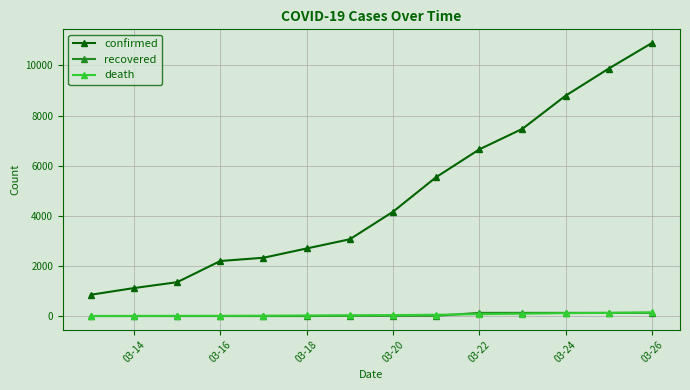

Which series has the widest spread of values?

confirmed